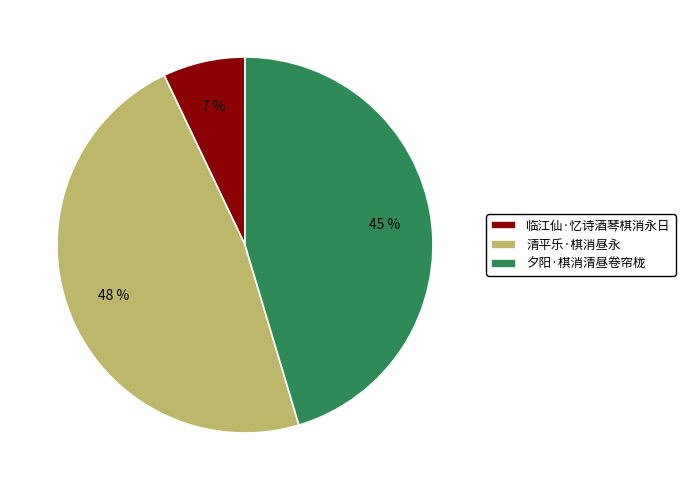

Between 临江仙·忆诗酒琴棋消永日 and 夕阳·棋消清昼卷帘栊, which is larger?

夕阳·棋消清昼卷帘栊